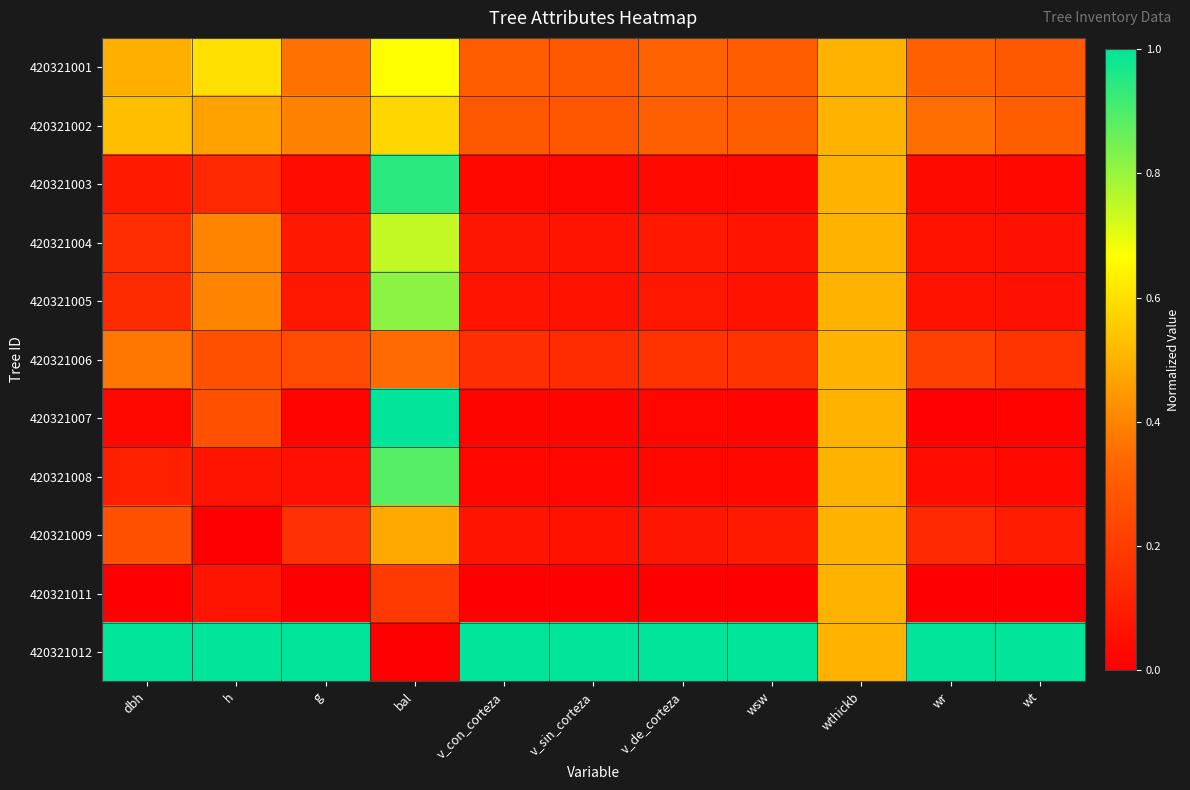

What is the total value across all series at h?

3.7